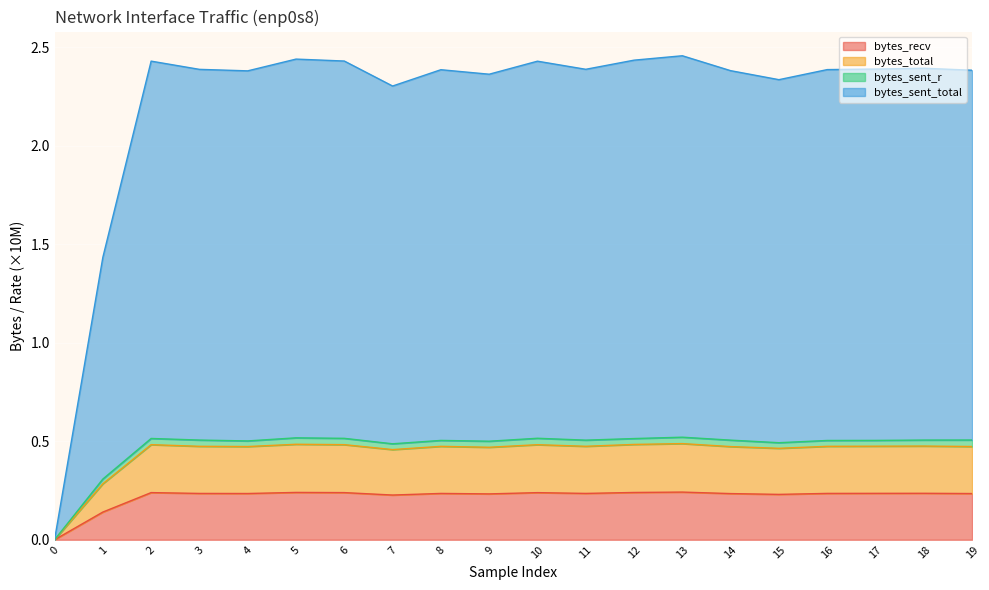

The value of bytes_recv at 15 is 0.1. True or false?

False